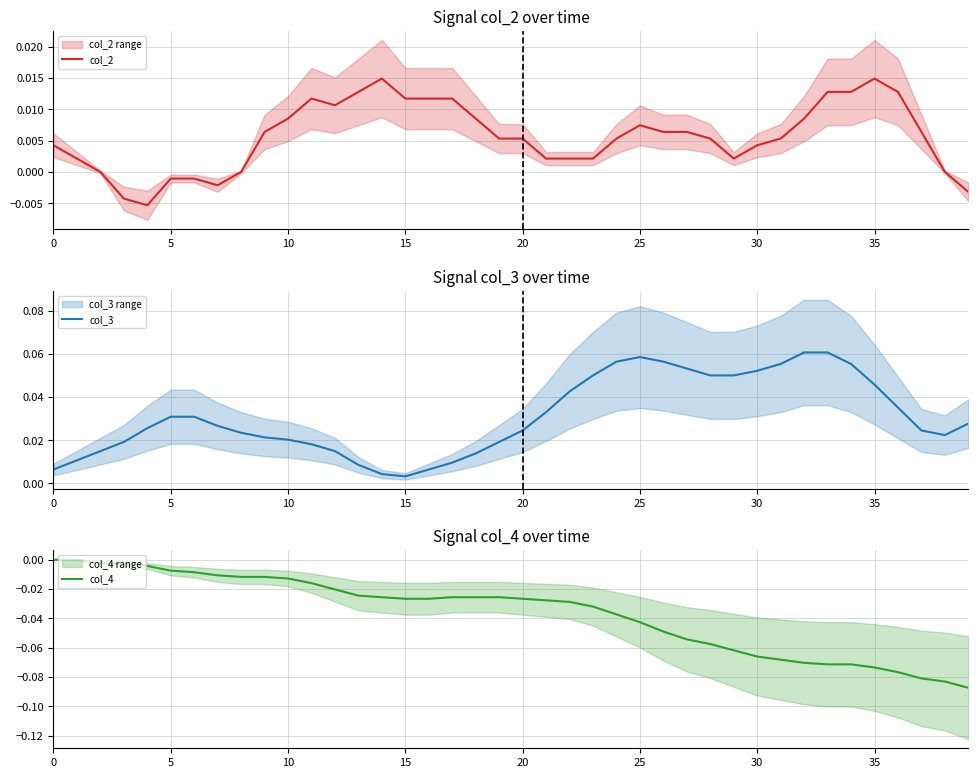

At 30, list the series in order from largest to smallest.

col_3, col_2, col_4